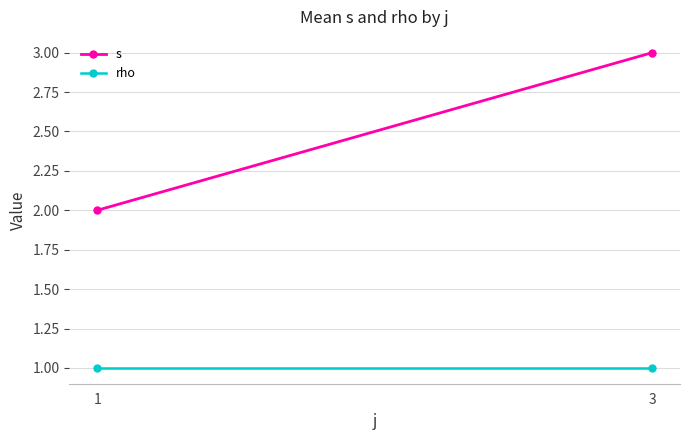

What is the difference between the maximum and minimum values in the s series?

1